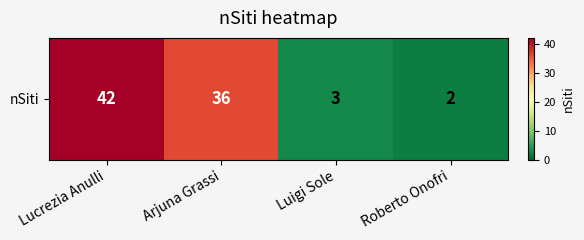

Where is the data nearest to the value 22?

Arjuna Grassi